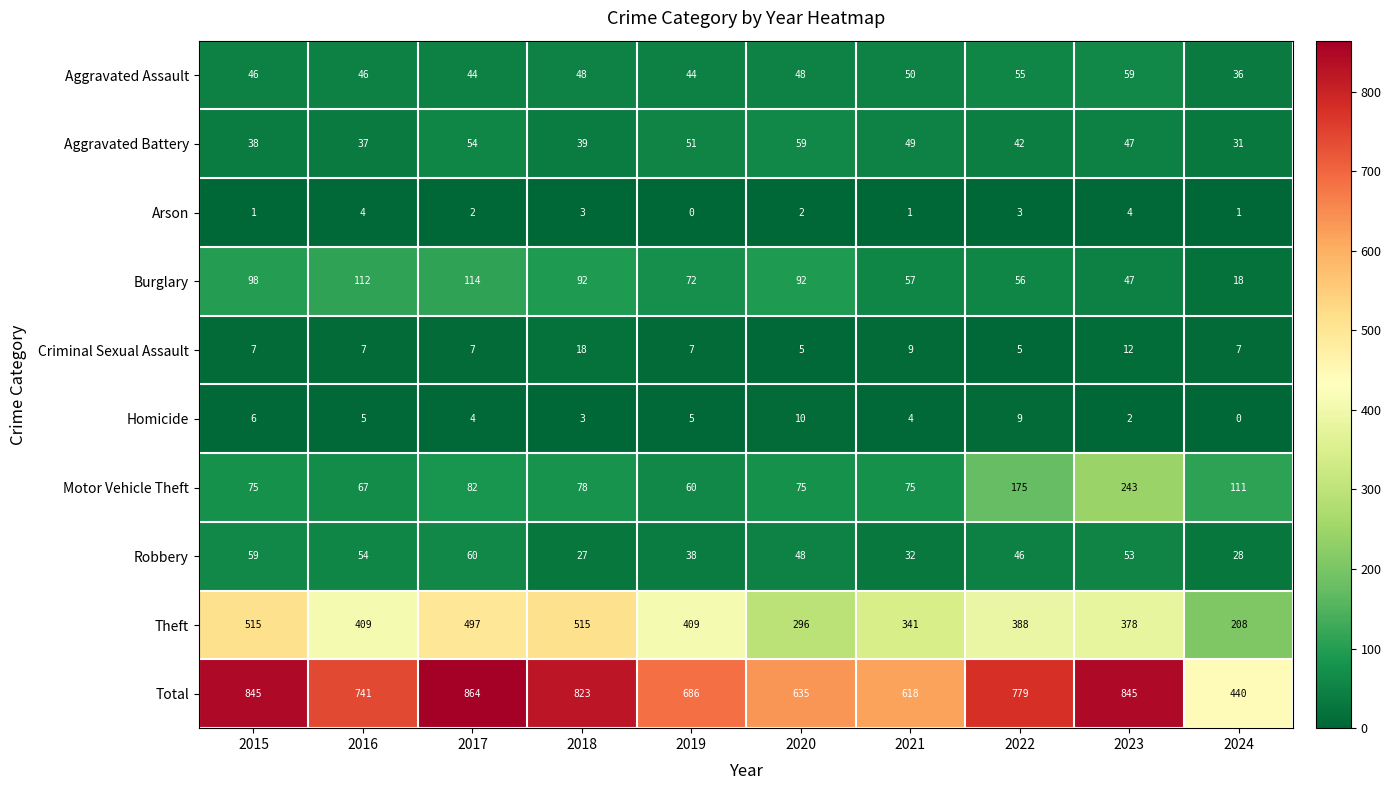

At which category does the chart reach its peak across all series?

2017